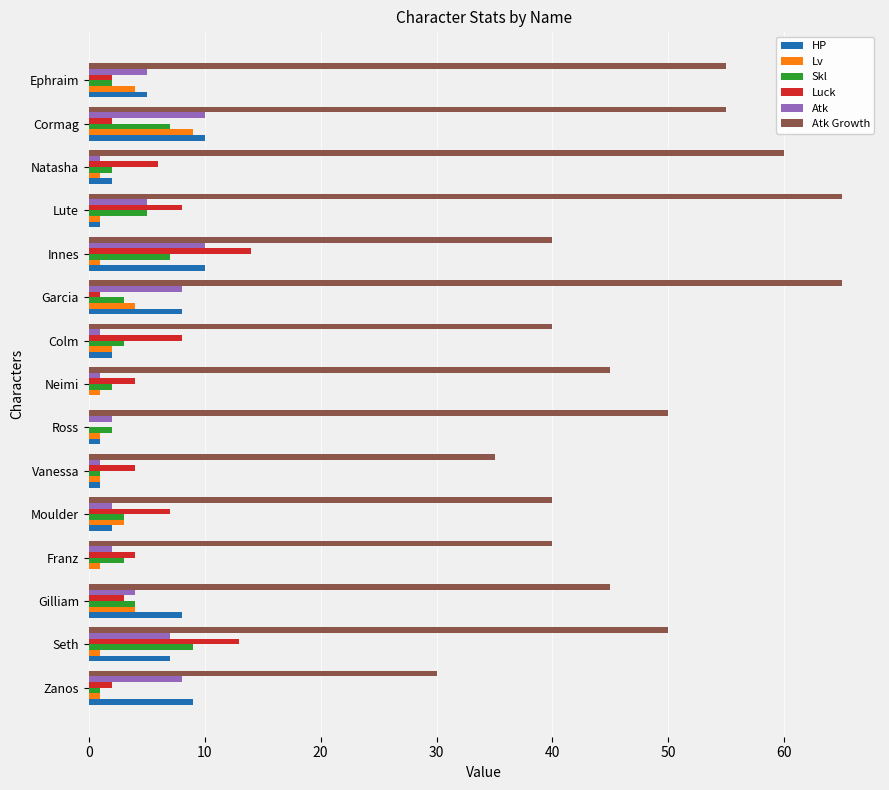

True or false: Atk Growth has a value of 50 at Ross.

True